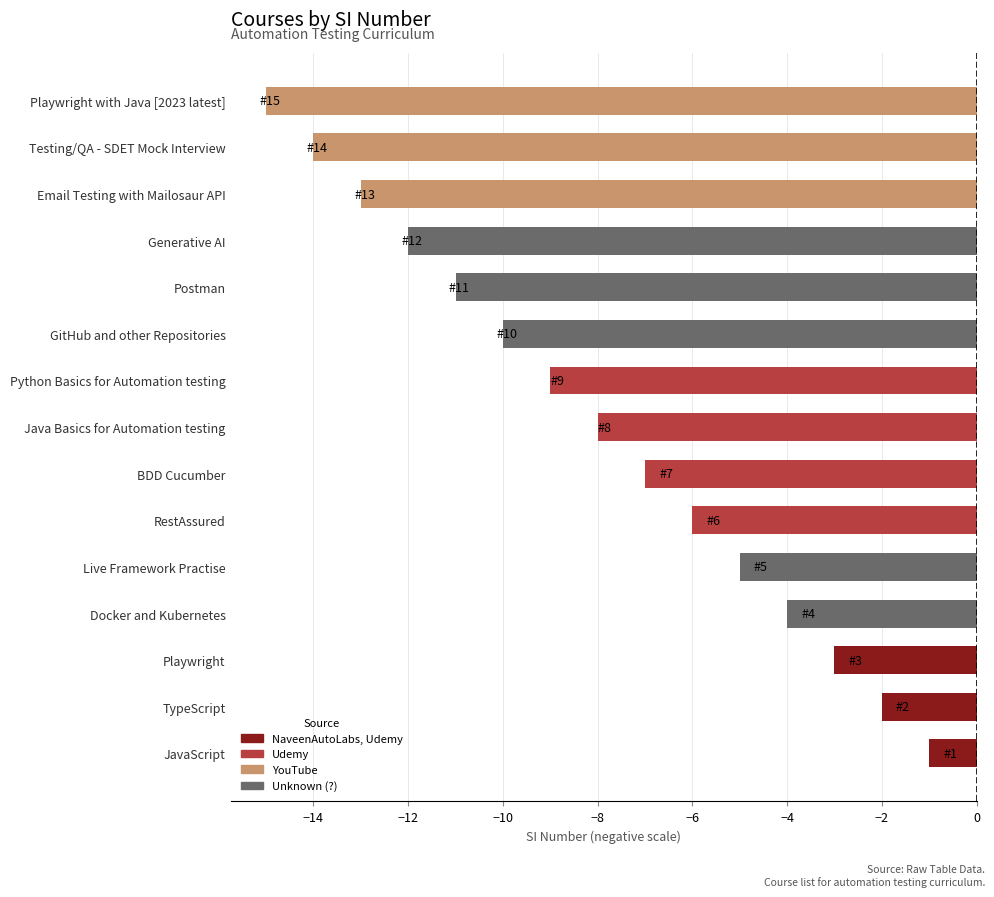

Count the number of values greater than -8.

7